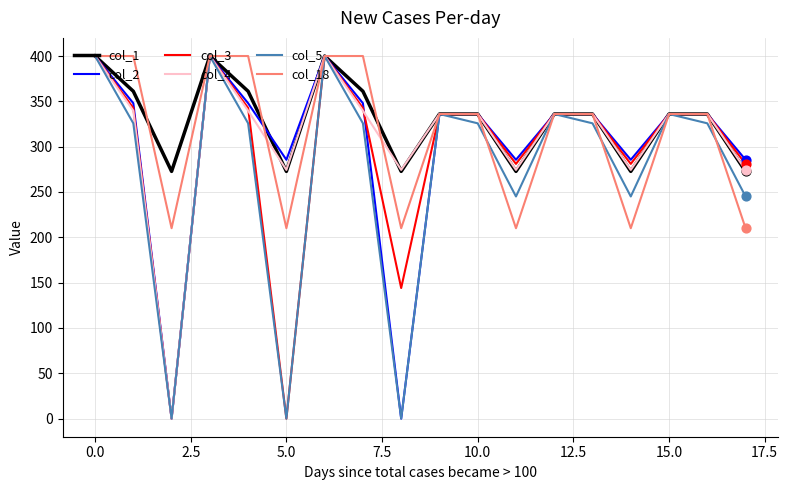

What are all the series names shown in the legend?

col_1, col_2, col_3, col_4, col_5, col_18